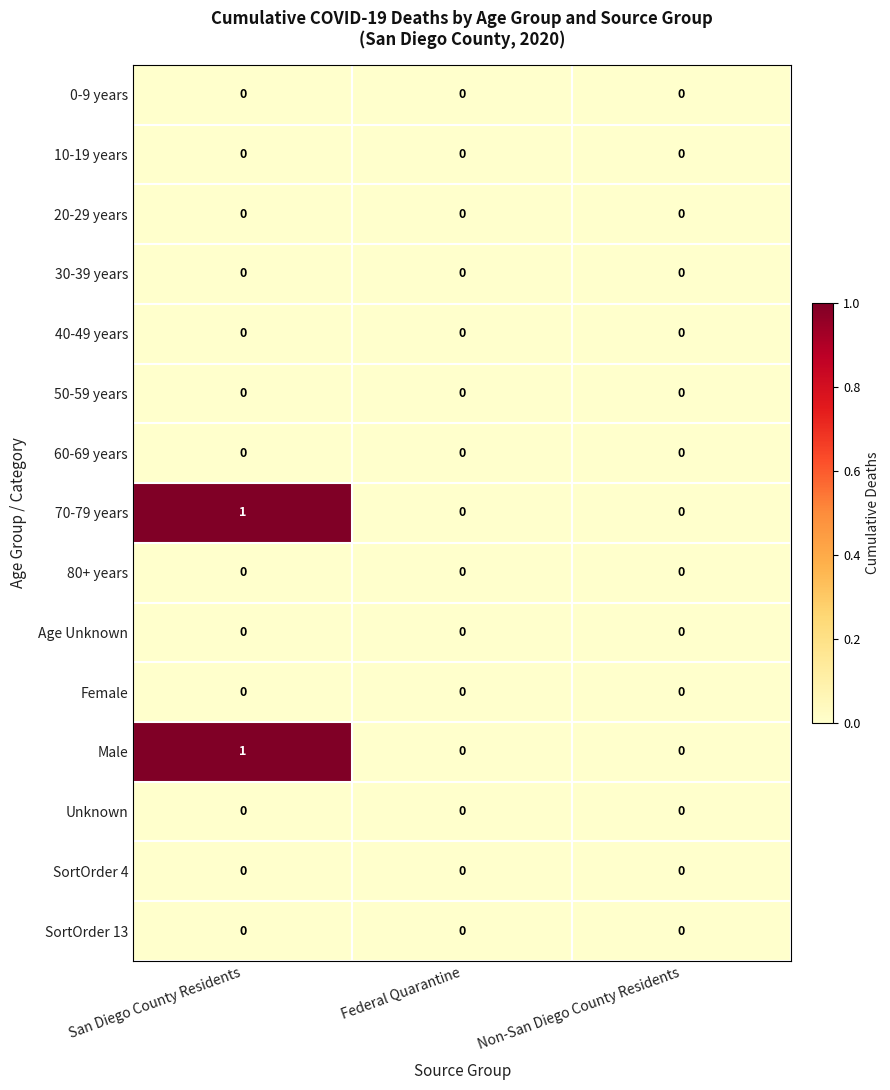

The value of SortOrder 4 at Non-San Diego County Residents is 0. True or false?

True